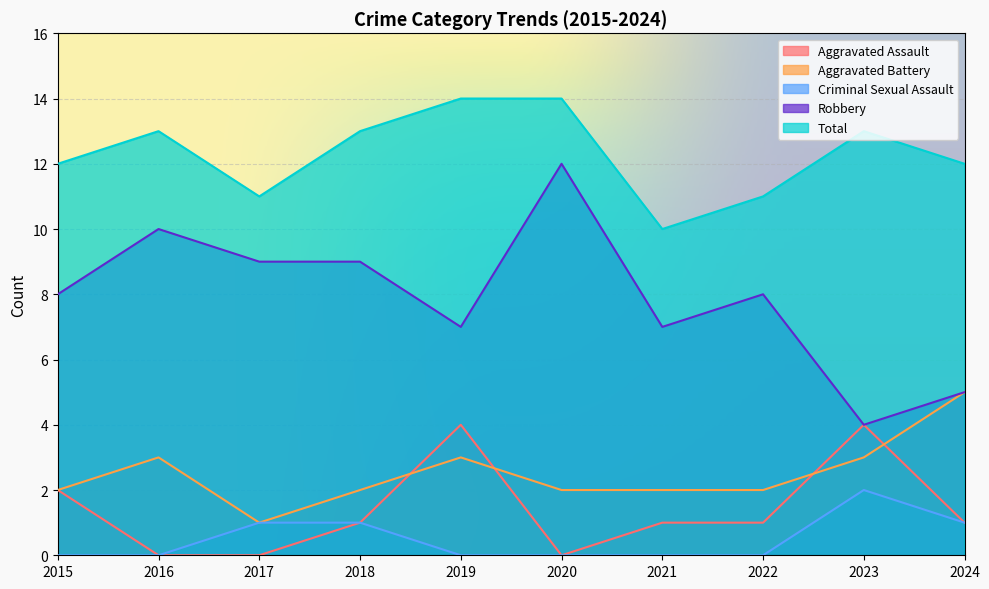

Rank the categories by Total value from highest to lowest.

2019, 2020, 2016, 2018, 2023, 2015, 2024, 2017, 2022, 2021